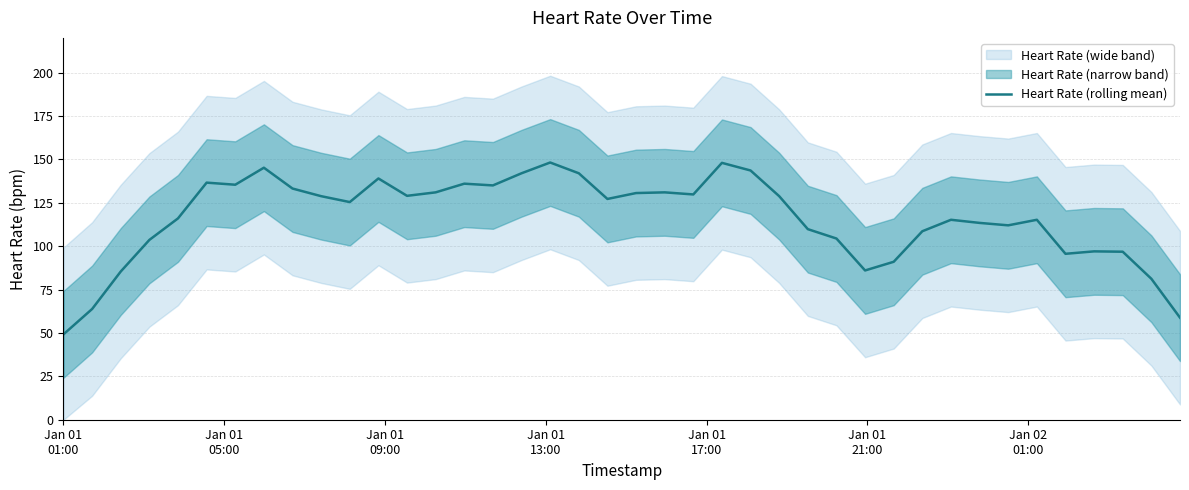

Reading right to left, transcribe all the data shown in this chart.

58.8	81.2	96.8	97.0	95.6	115.2	112.0	113.4	115.2	108.6	91.0	86.0	104.4	109.8	128.8	143.6	148.0	129.8	131.0	130.6	127.2	142.0	148.2	142.0	135.0	136.0	131.0	129.0	139.0	125.4	128.8	133.2	145.2	135.4	136.6	116.0	103.6	85.4	63.8	49.2